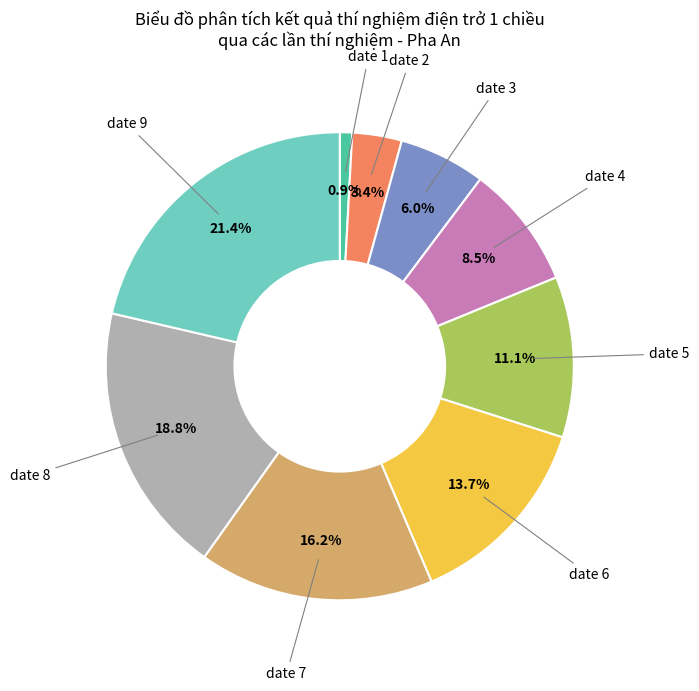

Is there any slice that represents more than half of the pie?

No